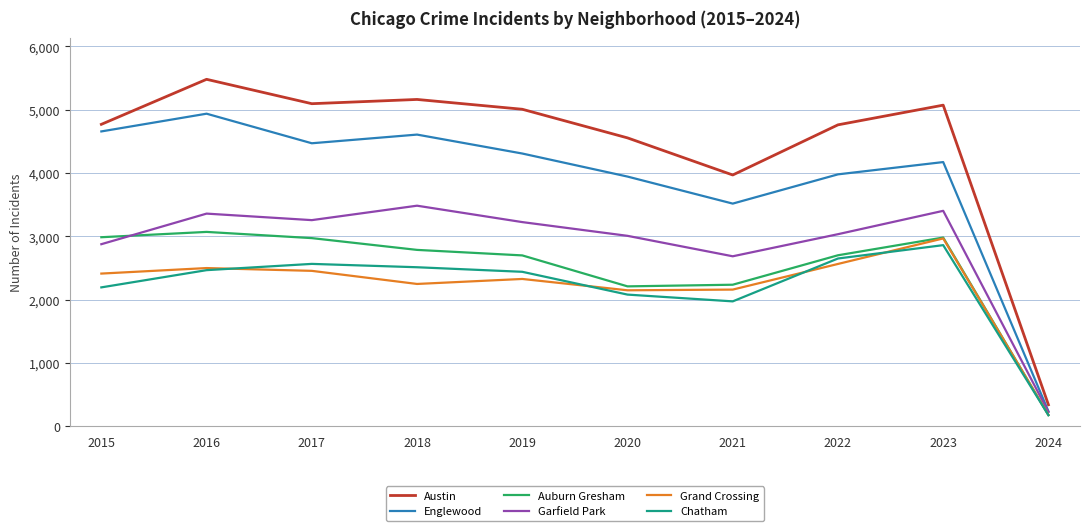

Read the Englewood value at 2020.

3945